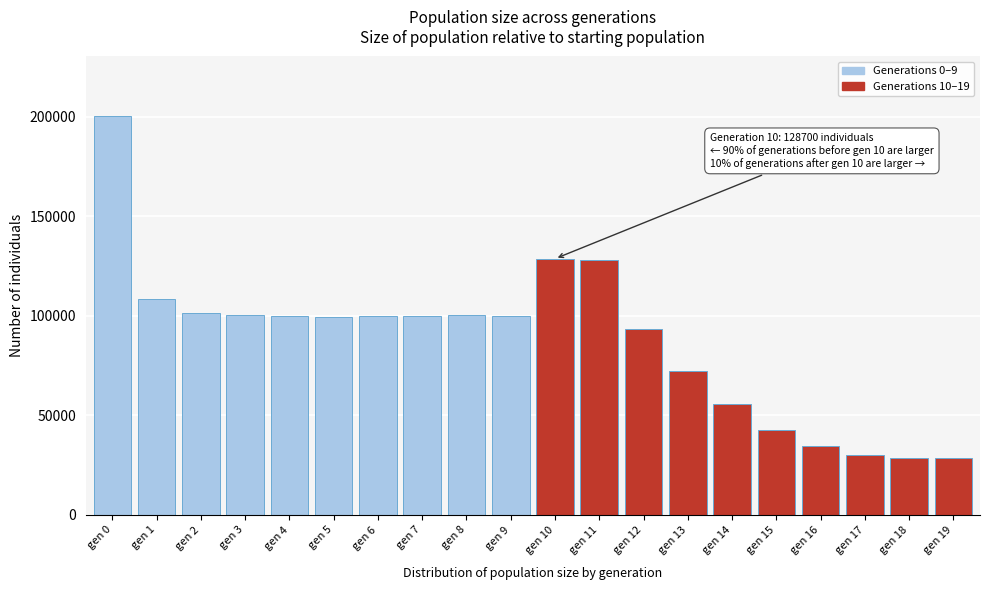

What is the maximum value shown in the chart?

200257